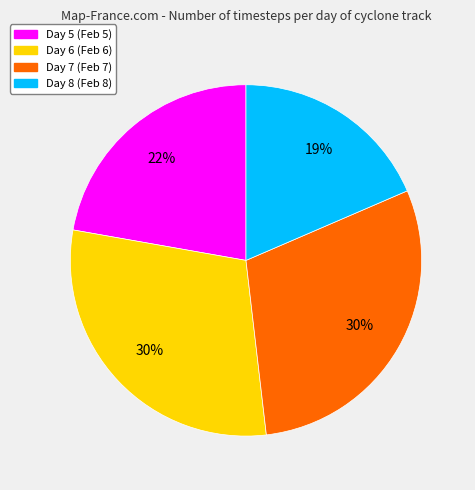

The Day 6 slice represents 30% of the pie. True or false?

True